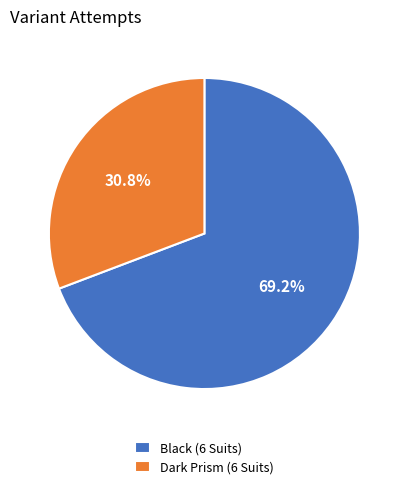

Count the number of slices in the pie.

2